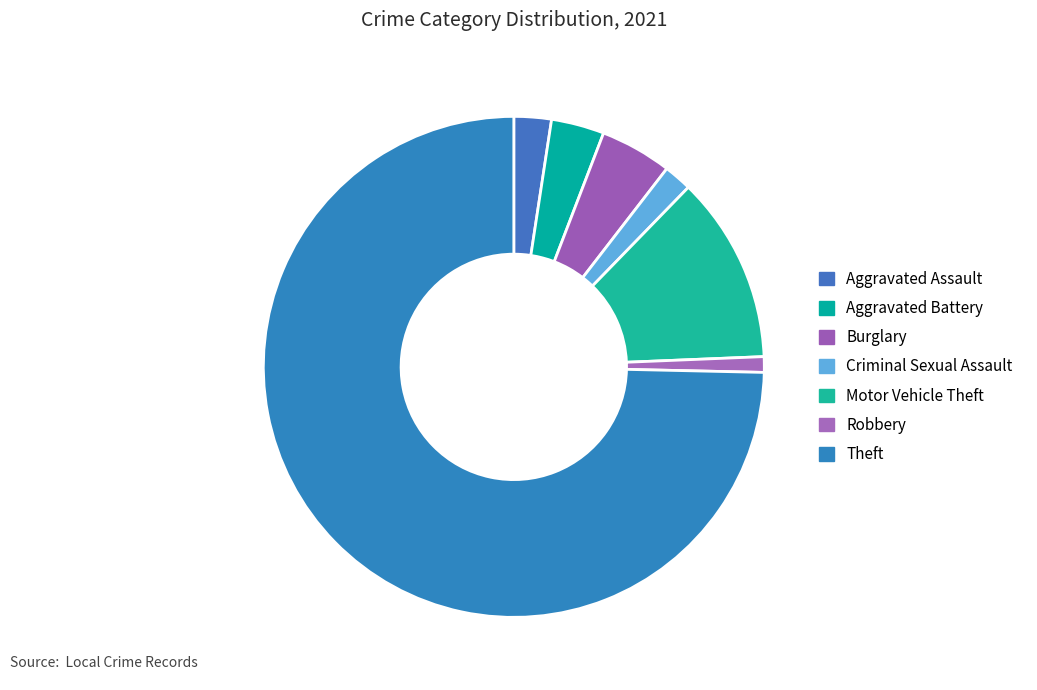

Between Aggravated Battery and Motor Vehicle Theft, which is larger?

Motor Vehicle Theft